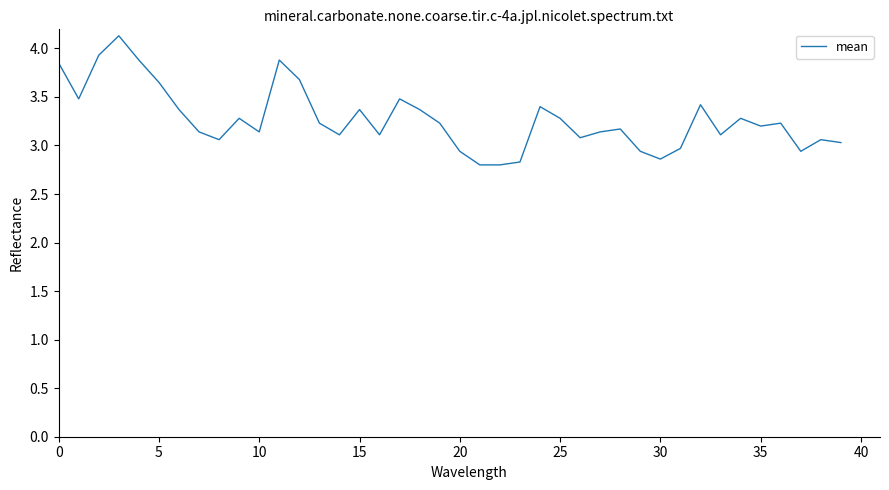

What is the minimum value shown in the chart?

2.8